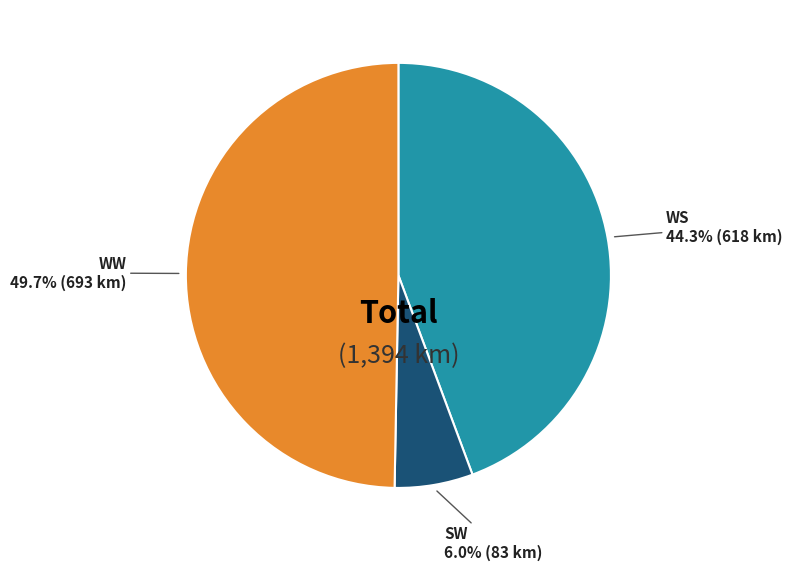

How much of the chart is everything except WS?

55.7%